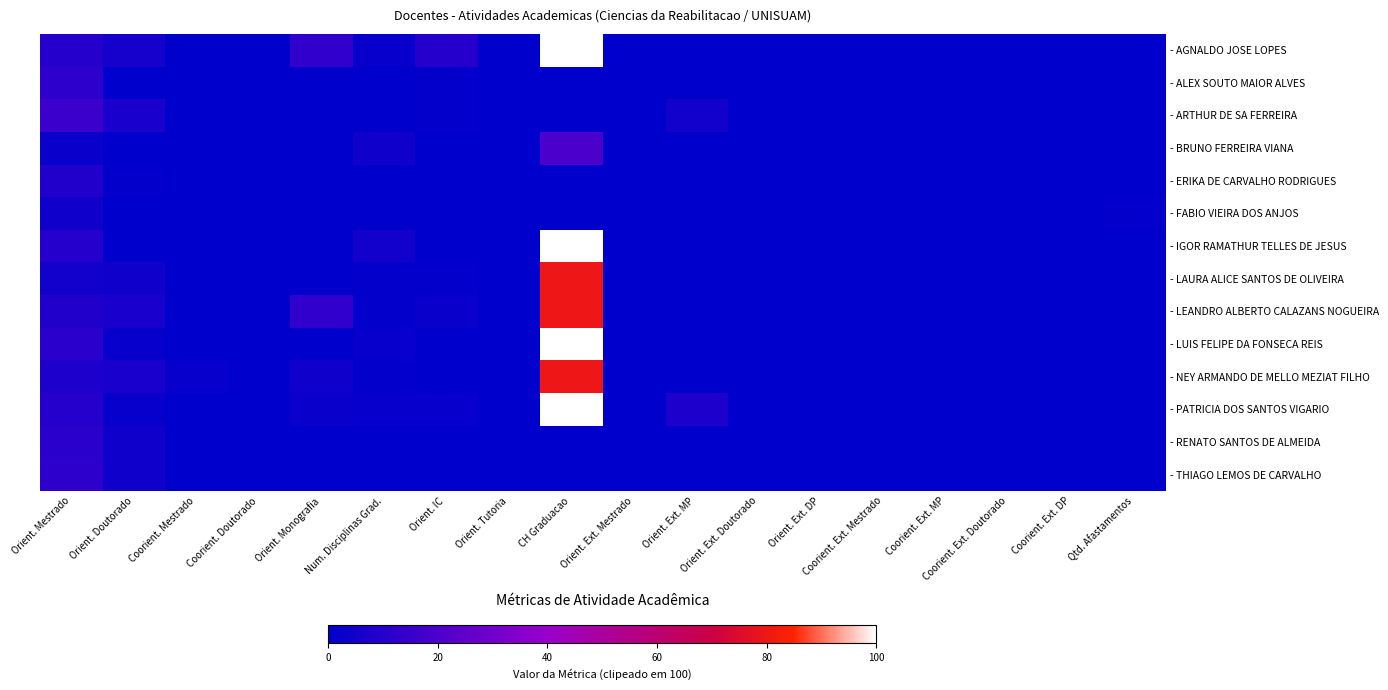

Which has a higher value, Coorient. Ext. MP or Orient. Mestrado?

Orient. Mestrado